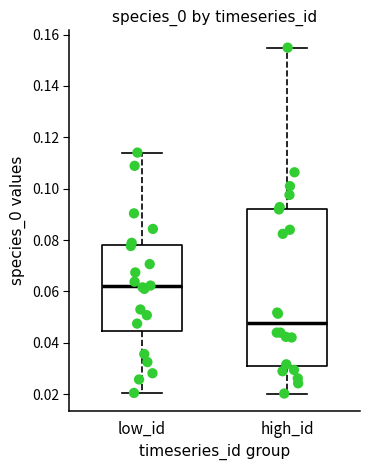

Which box is the tallest, from its lower edge to its upper edge?

high_id